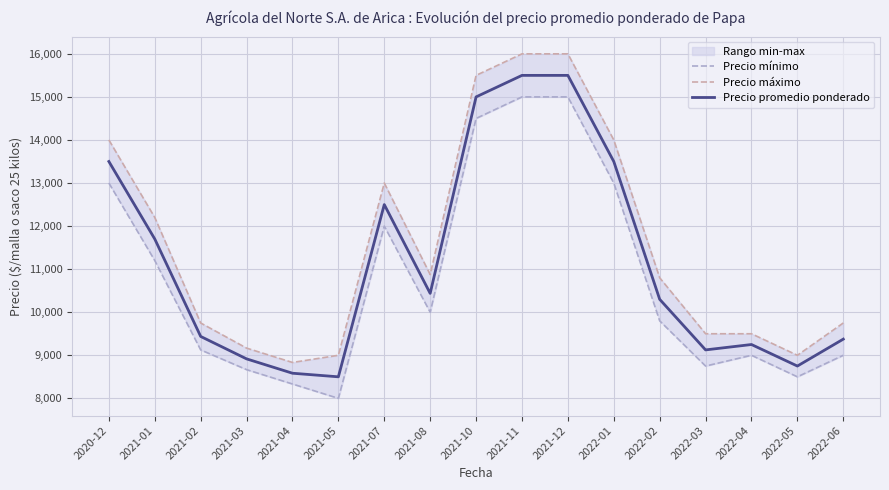

Which has a higher value, 2022-05 or 2021-04?

2022-05